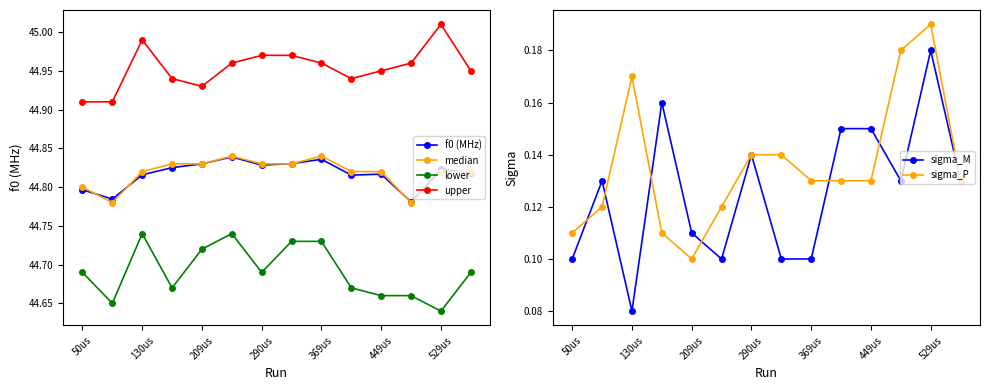

The lower series shows 79.0 at 369us. True or false?

False